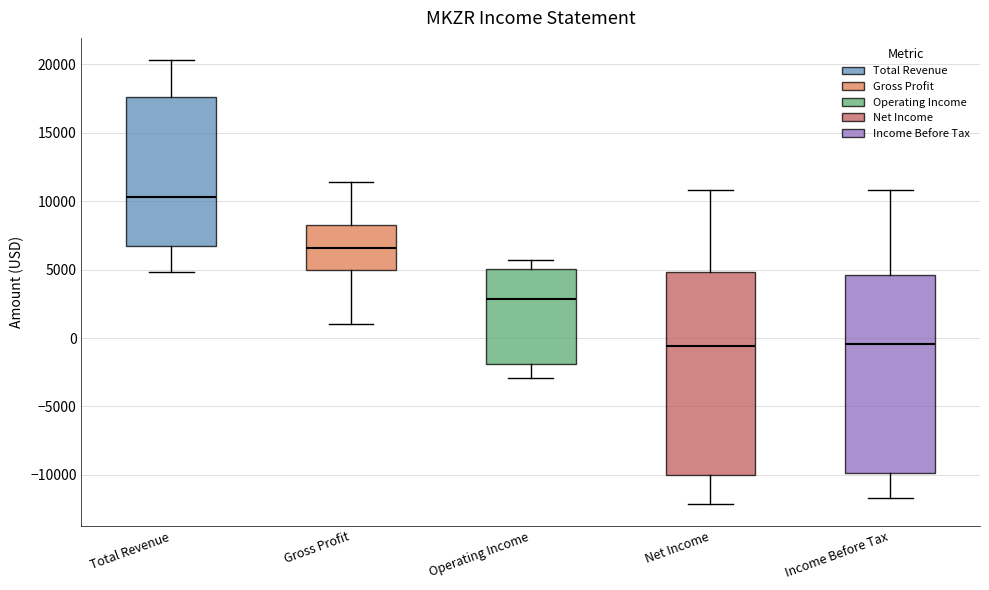

Reading left to right, transcribe this box plot: for each box, give where its median line is, the range the box spans, and where its two whiskers end, as read against the y-axis. The values are not printed on the chart, so give them approximately, as read against the axis.

Total Revenue: median 10500, box 7000 to 17500, whiskers 5000 to 20500
Gross Profit: median 6500, box 5000 to 8500, whiskers 1000 to 11500
Operating Income: median 3000, box -2000 to 5000, whiskers -3000 to 5500
Net Income: median -500, box -10000 to 5000, whiskers -12000 to 11000
Income Before Tax: median -500, box -10000 to 4500, whiskers -11500 to 11000